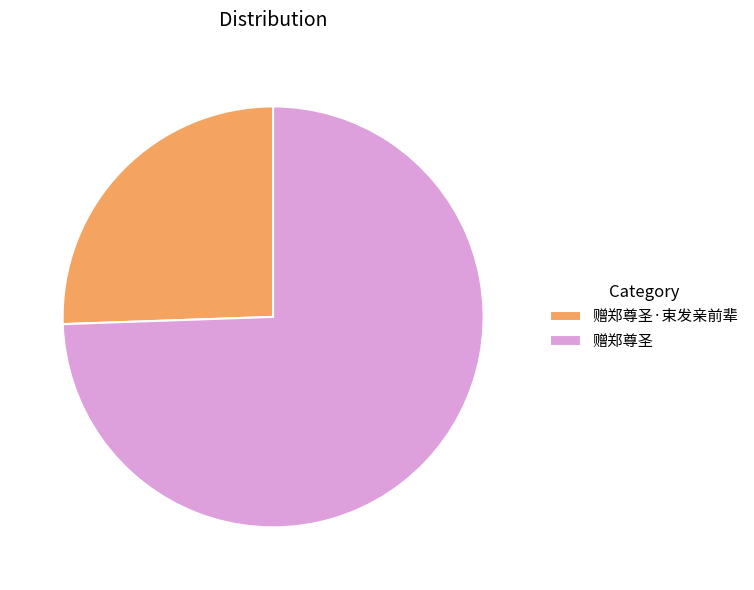

Rank the categories by value from lowest to highest.

赠郑尊圣·束发亲前辈, 赠郑尊圣